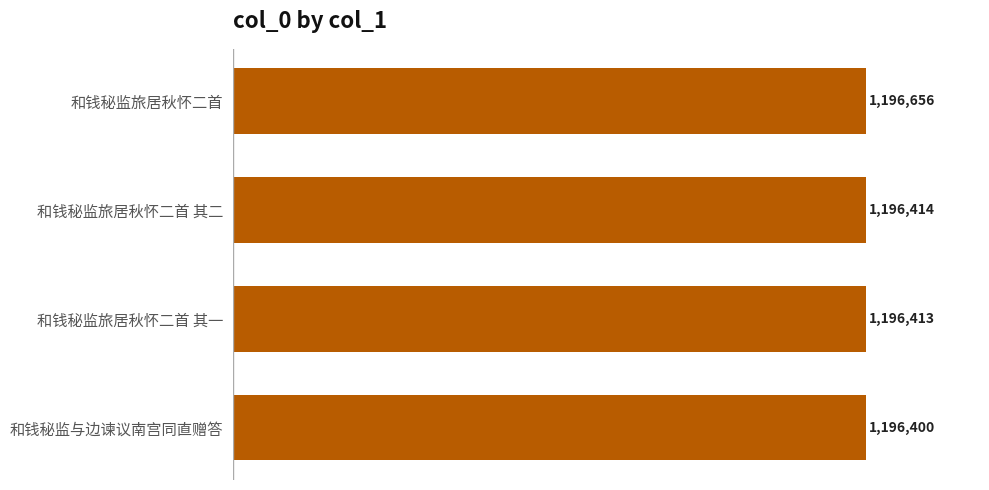

How many series are shown in this chart?

1